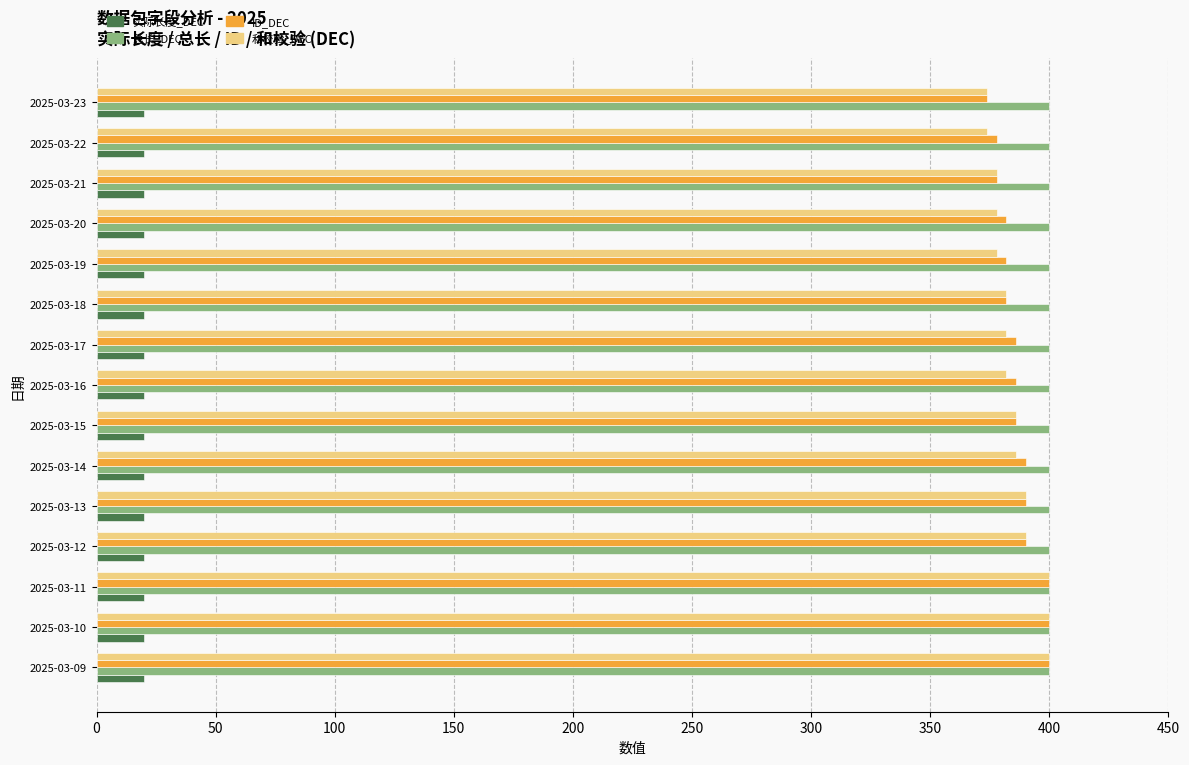

What is the sum of the 总长_DEC values at 2025-03-16 and 2025-03-11?

800